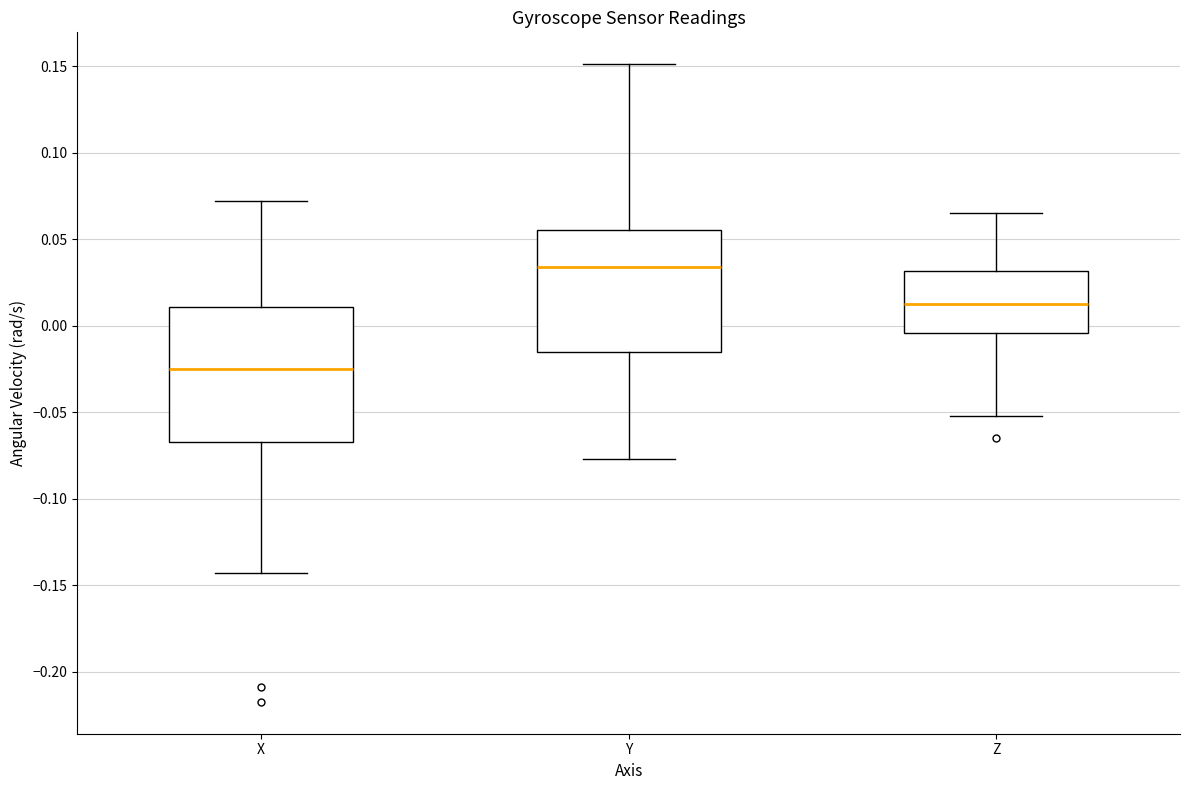

Where is the upper edge of the box for X on the y-axis? The values are not printed on the chart, so give them approximately, as read against the axis.

0.010